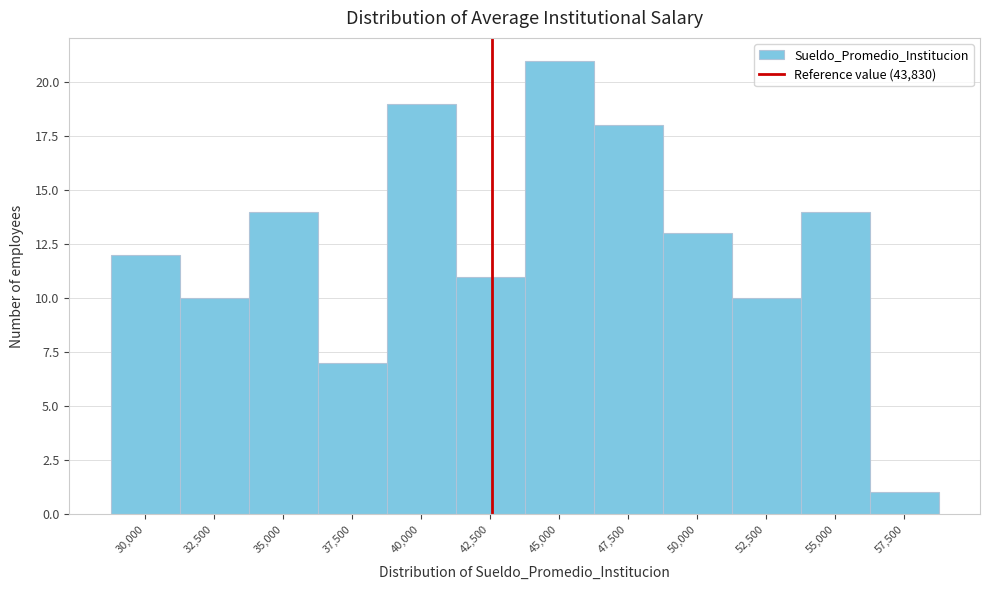

Reading right to left, list all the values displayed in this chart.

57,500=1	55,000=14	52,500=10	50,000=13	47,500=18	45,000=21	42,500=11	40,000=19	37,500=7	35,000=14	32,500=10	30,000=12